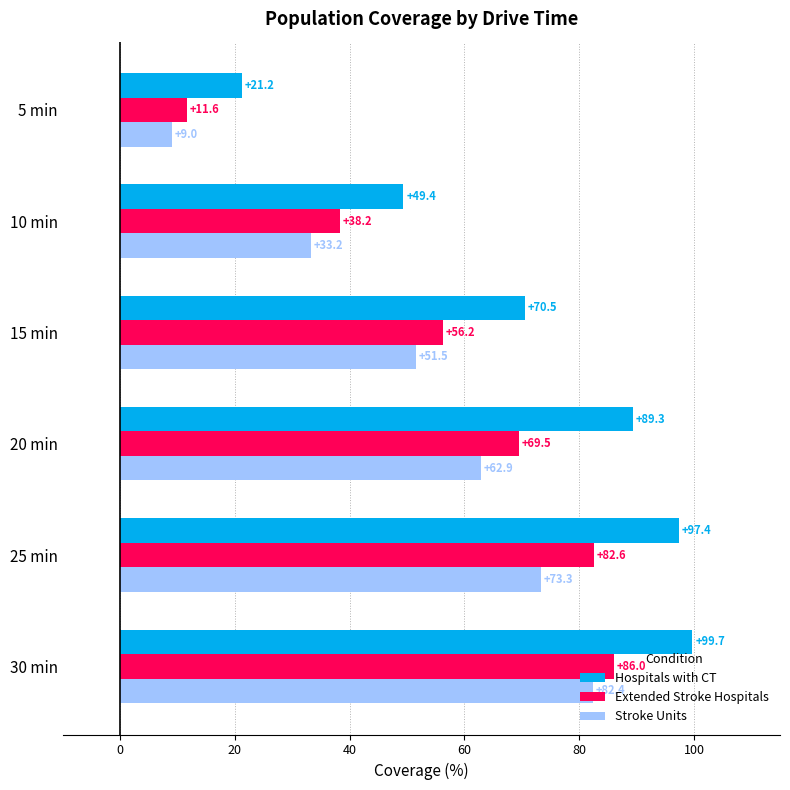

At 10 min, list the series in order from smallest to largest.

Stroke Units, Extended Stroke Hospitals, Hospitals with CT